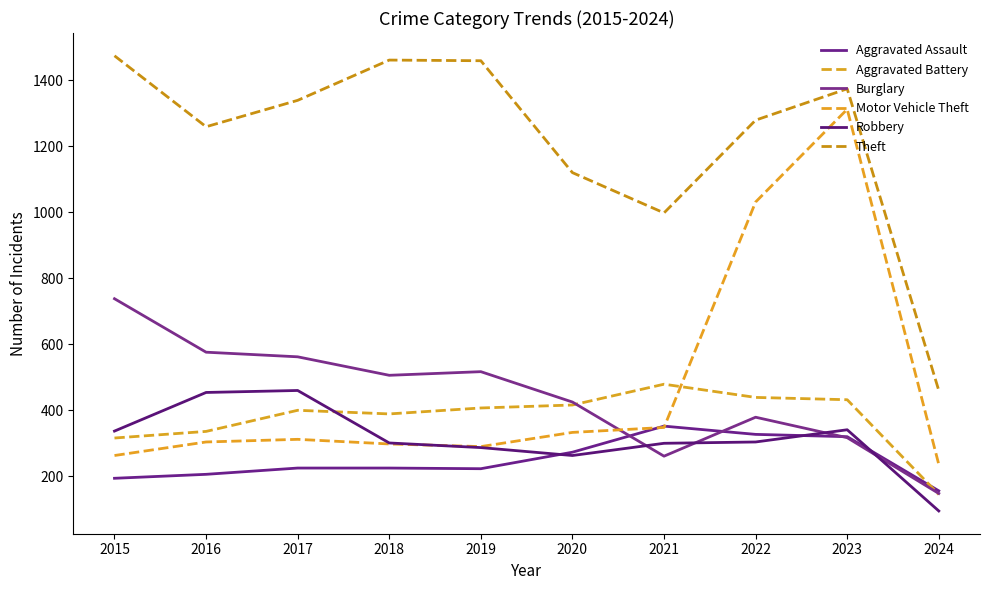

What is the lowest value of the Motor Vehicle Theft series?

236